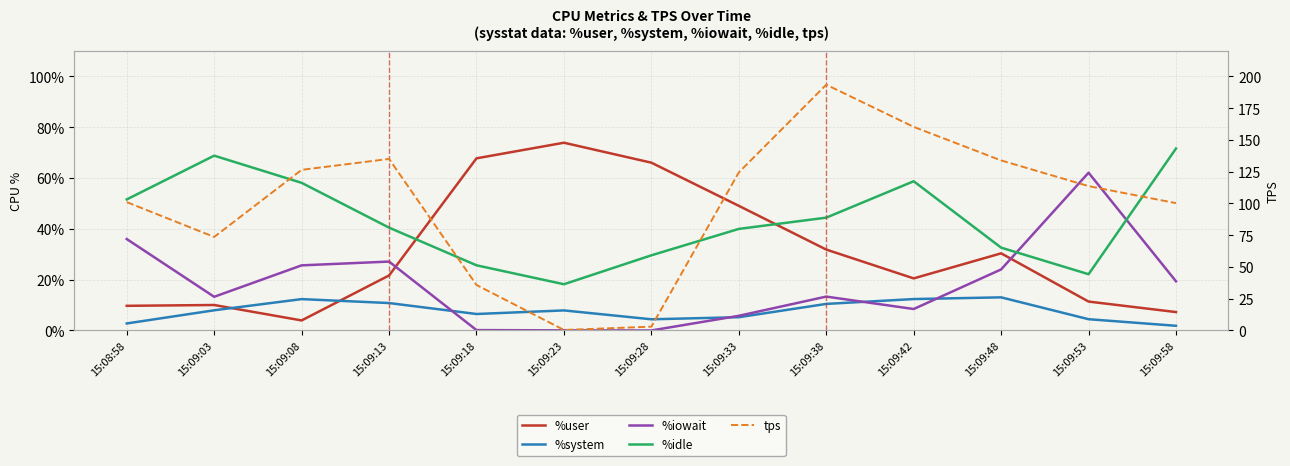

Read the tps value at 15:09:58.

100.2